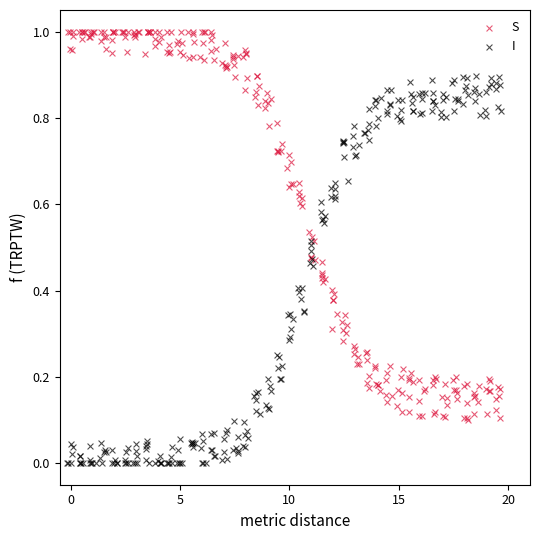

Which series contains the highest Y value?

S